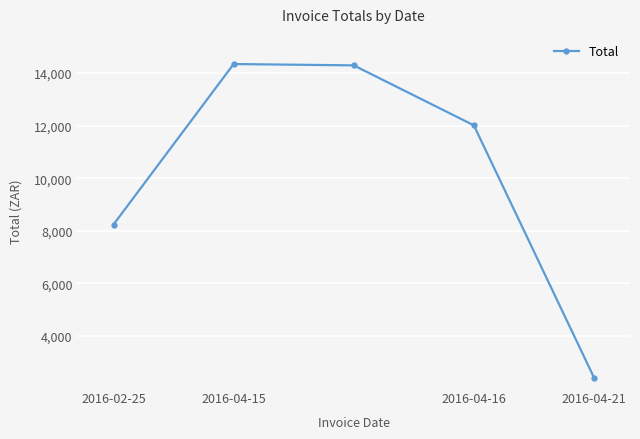

How many values exceed 12012?

3